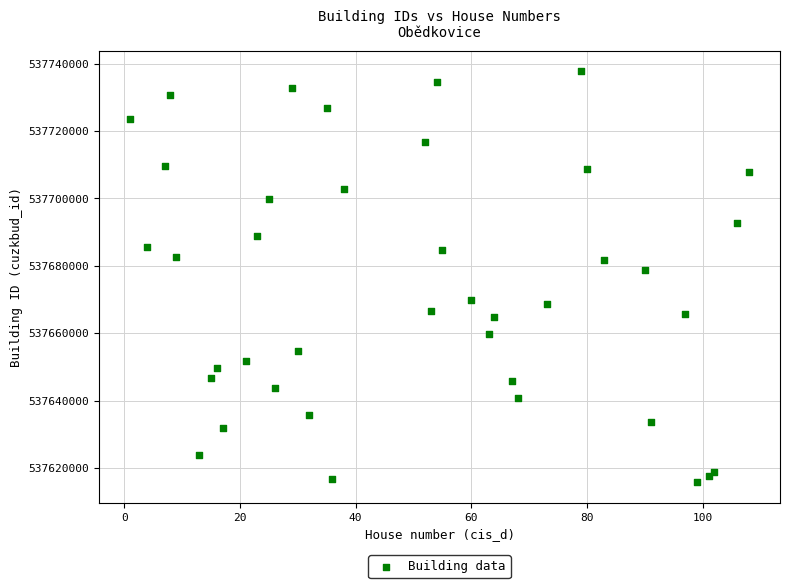

What Y value in the scatter plot is closest to 537676709?

537678709